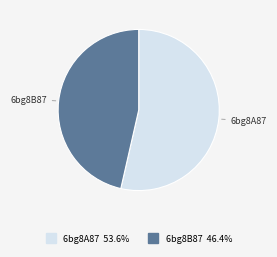

Do 6bg8A87 and 6bg8B87 together represent more than half of the pie?

Yes